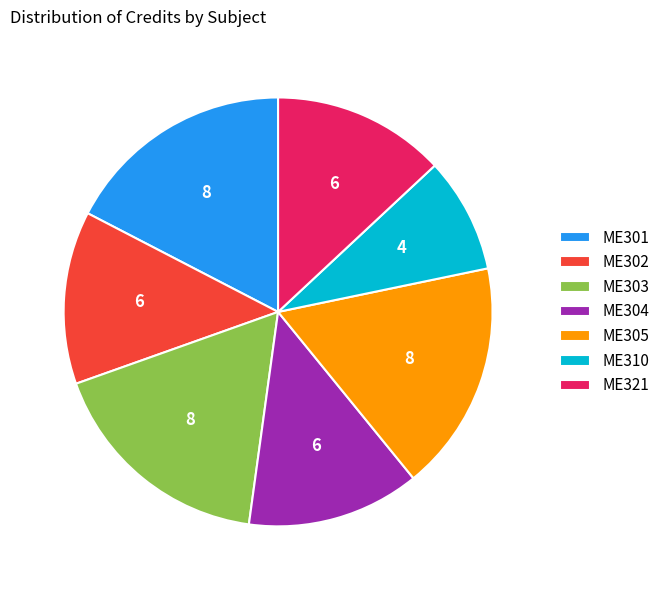

How many segments does this pie chart have?

7